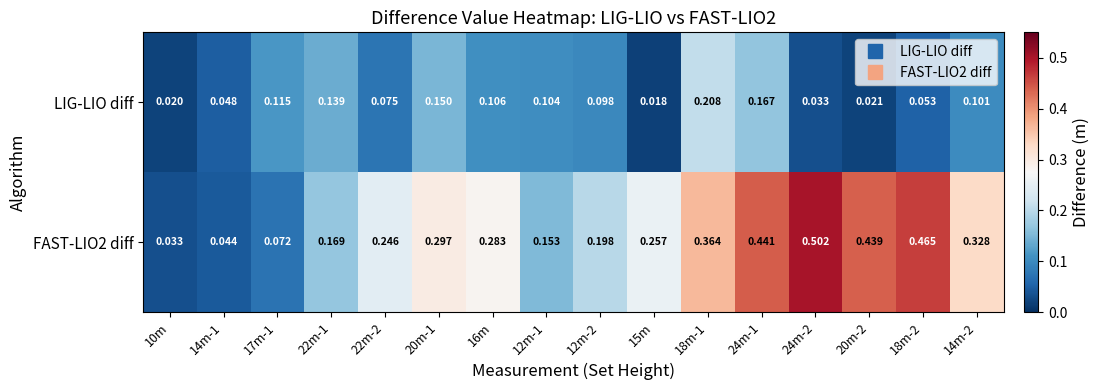

How many series are shown in this chart?

2